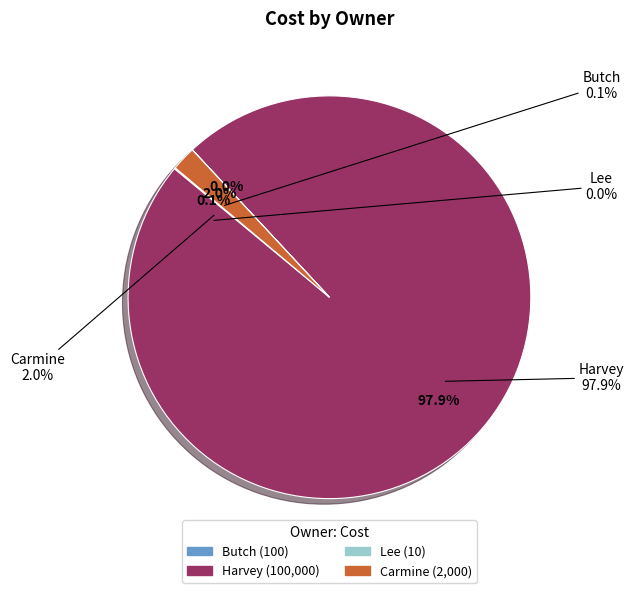

True or false: Lee accounts for 1% of the total.

False